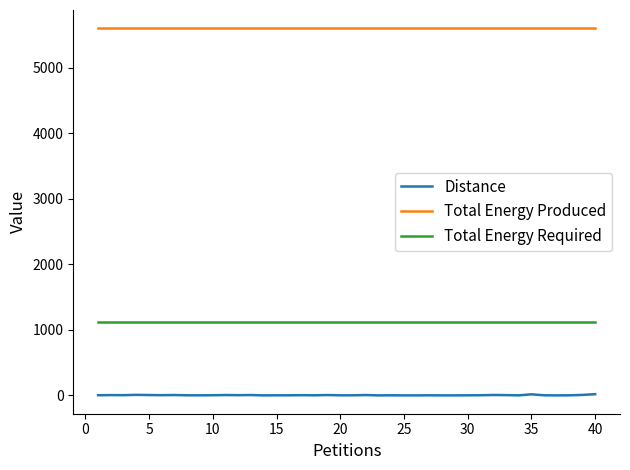

List the series in order of their overall mean, lowest first.

Distance, Total Energy Required, Total Energy Produced